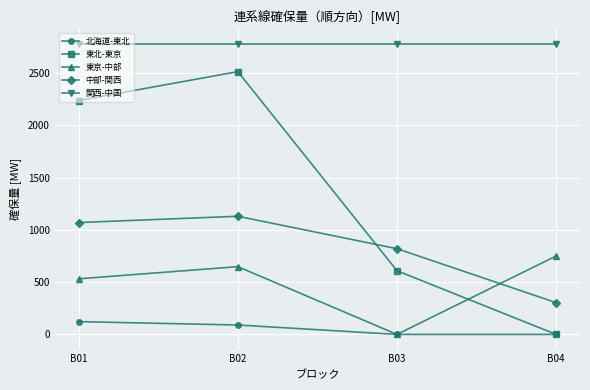

Which category has the highest value in the 東北-東京 series?

B02